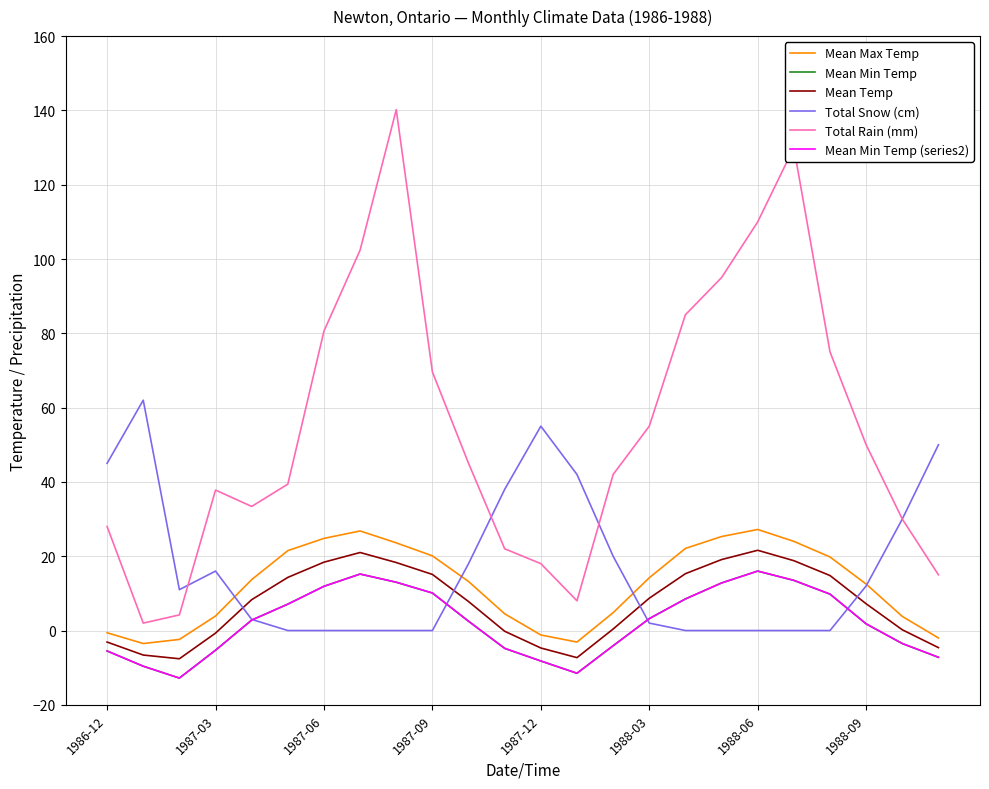

How many lines are shown in the chart?

6